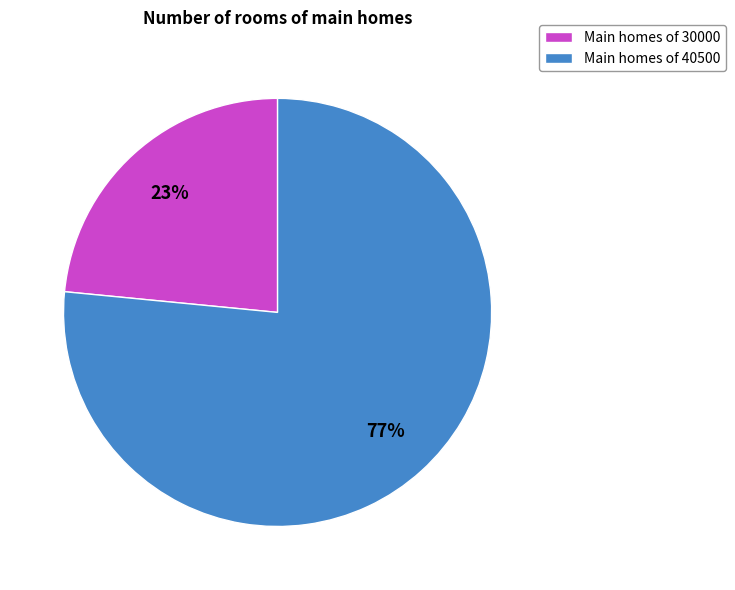

Which slice is the smallest?

Main homes of 30000